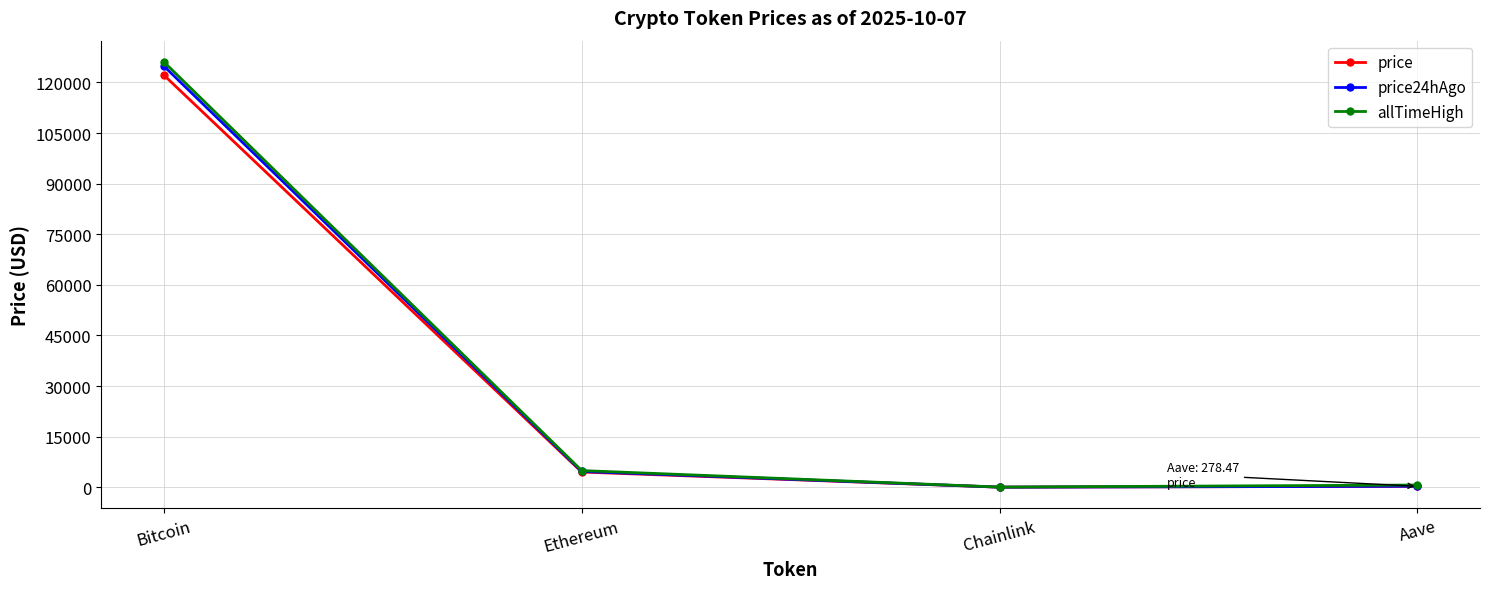

At which category is the sum across all series the highest?

Bitcoin